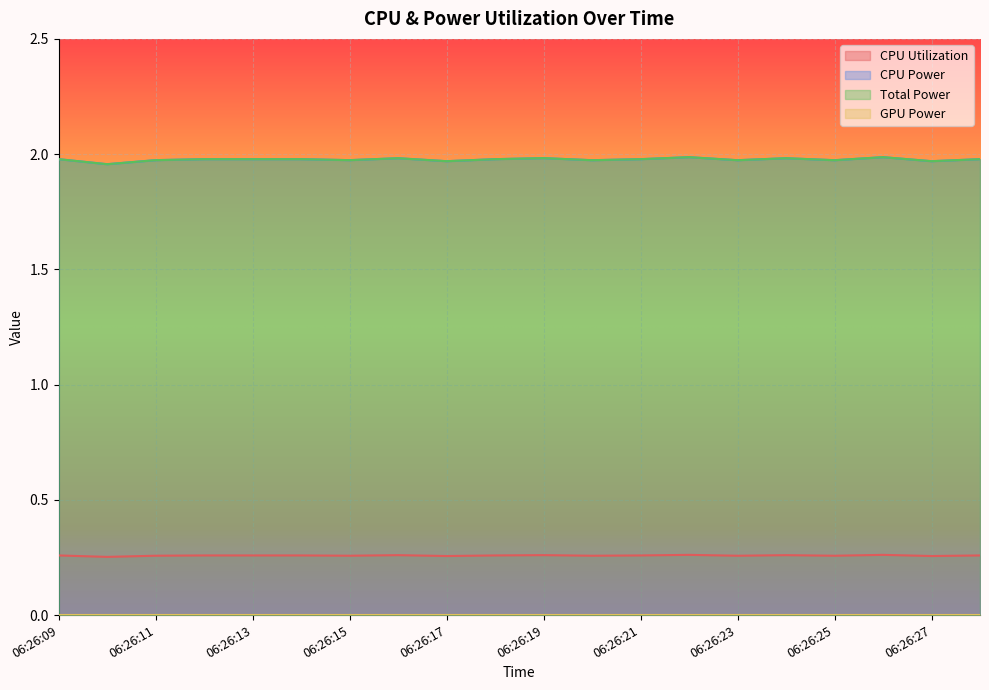

Which series has the largest total across all categories?

CPU Power